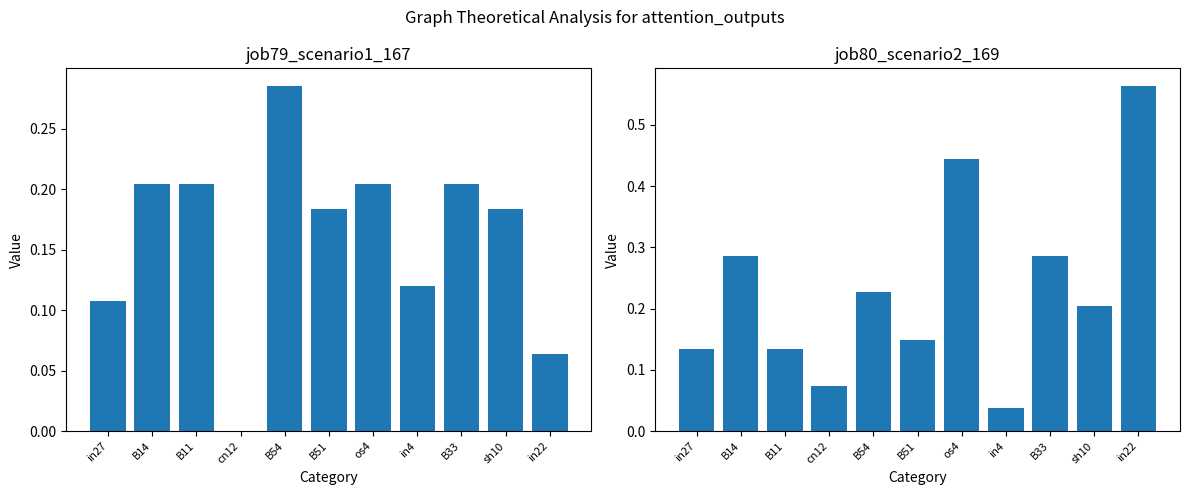

What is the highest value of the job79_scenario1_167 series?

0.3